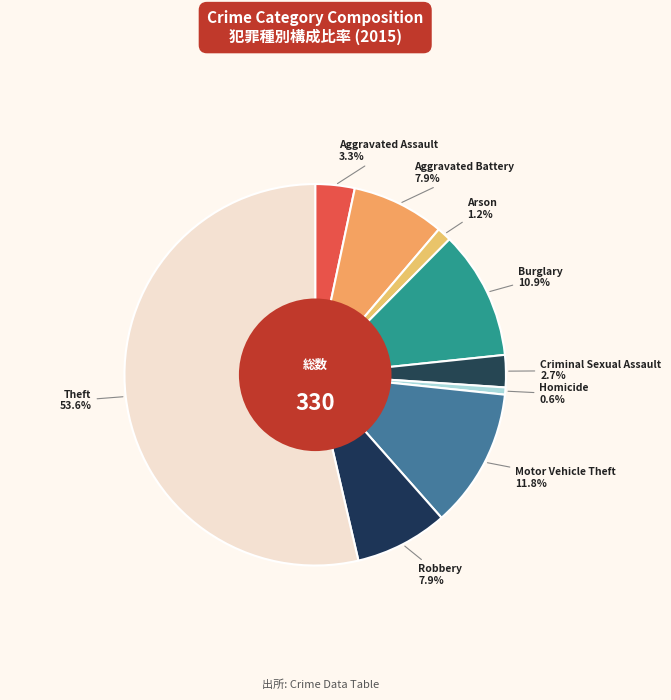

How many slices are in this pie chart?

9